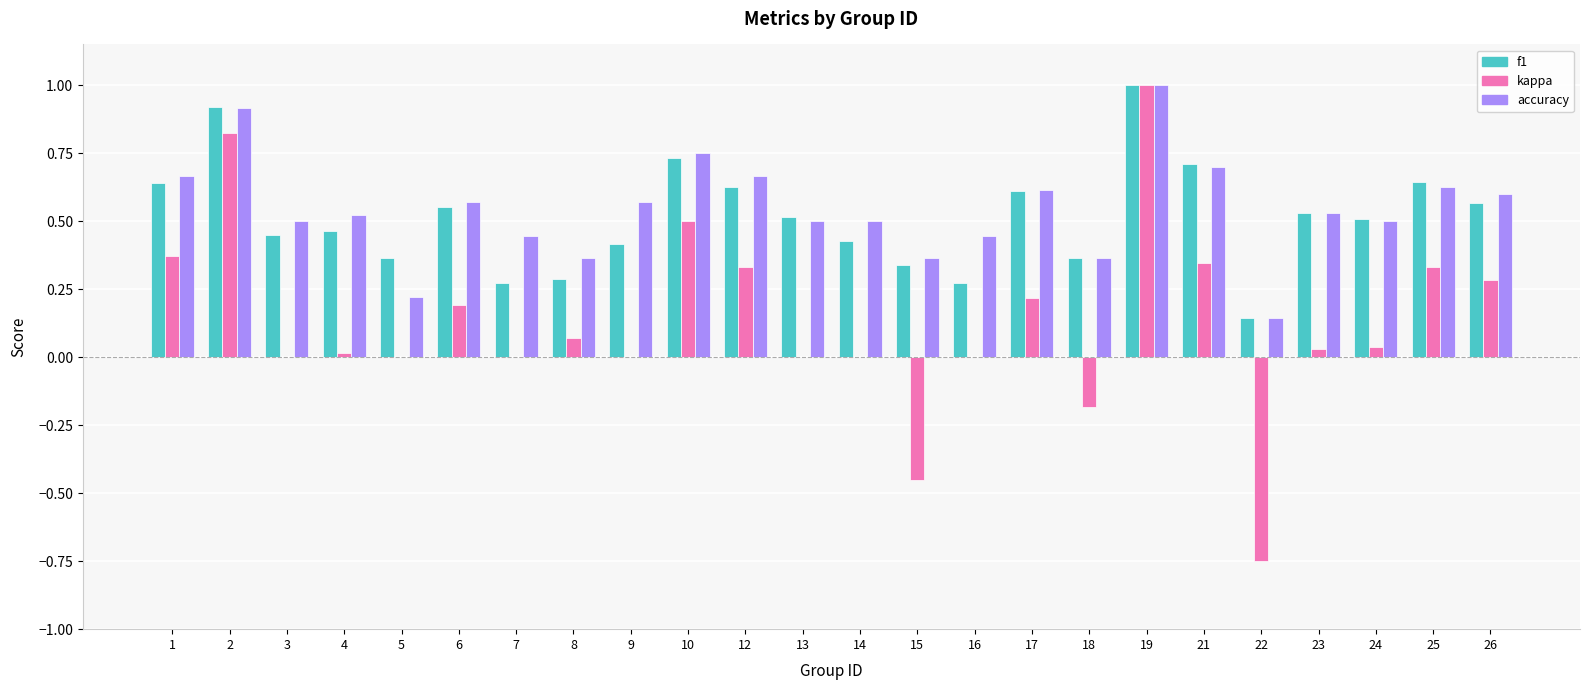

What is the highest value of the f1 series?

1.0